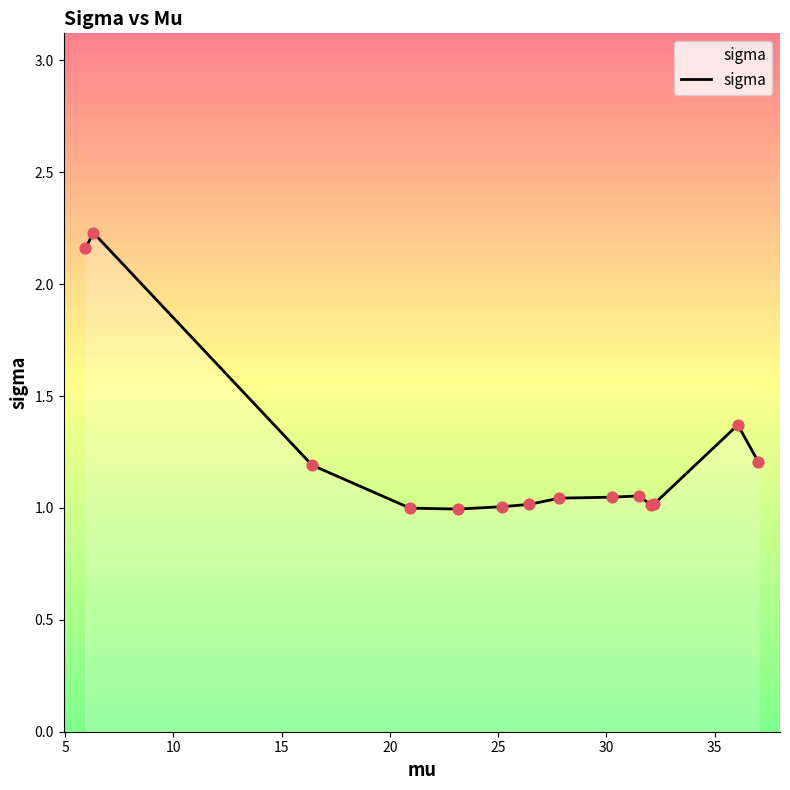

What is the difference between the maximum and minimum values?

1.2